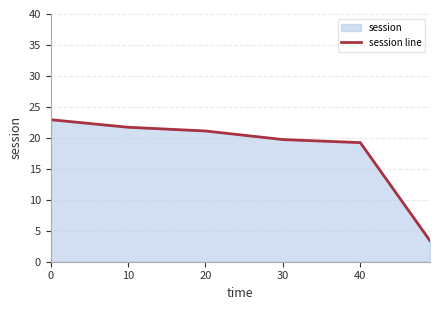

How many categories are shown in the chart?

6